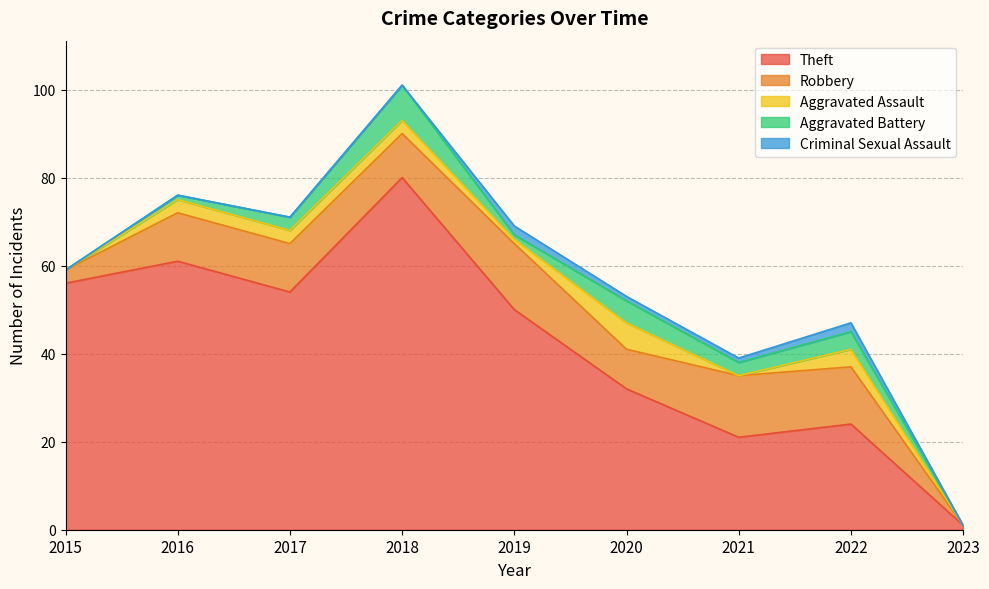

Reading left to right, what are all the values shown in this chart?

Theft: 56	61	54	80	50	32	21	24	1
Robbery: 3	11	11	10	15	9	14	13	0
Aggravated Assault: 0	3	3	3	1	6	0	4	0
Aggravated Battery: 0	1	3	8	1	5	3	4	0
Criminal Sexual Assault: 0	0	0	0	2	1	1	2	0